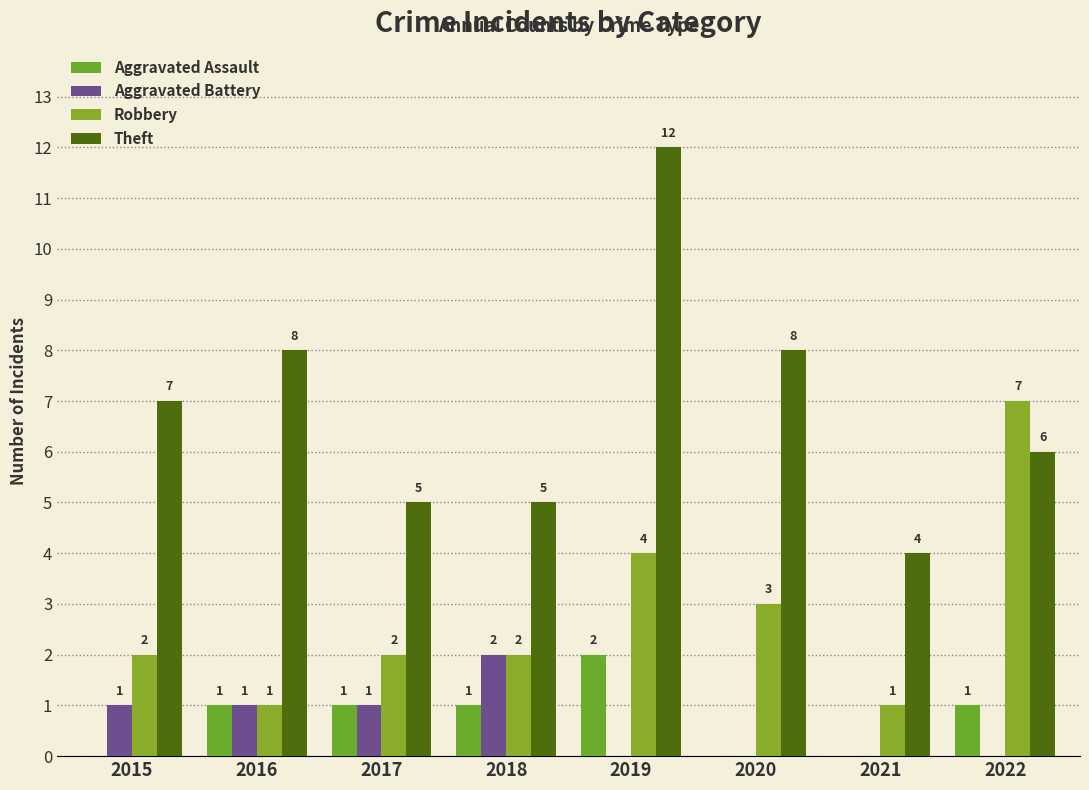

What is the sum of all Aggravated Assault values?

6